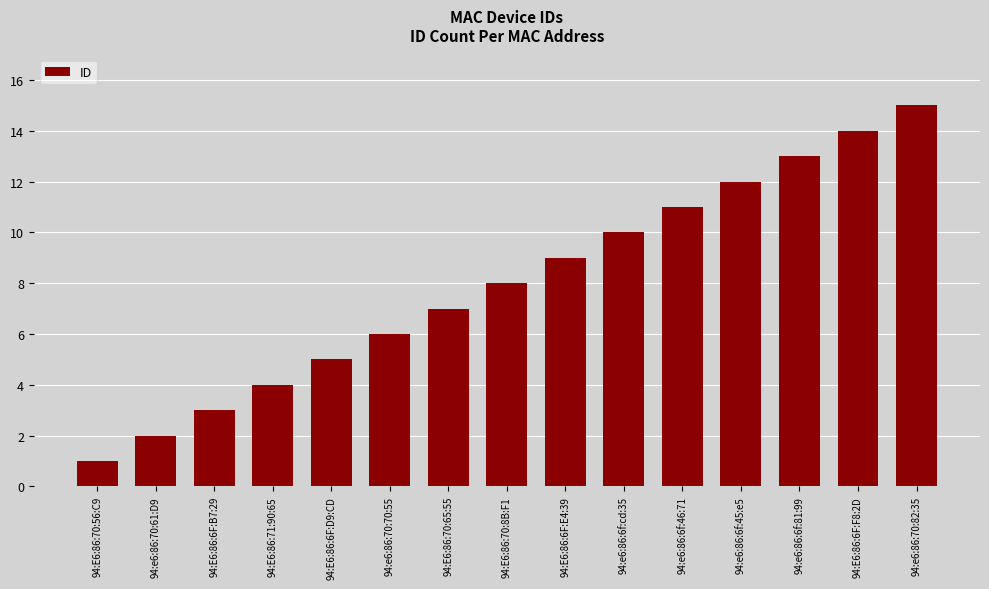

What is the label of the 2nd bar from the left?

94:e6:86:70:61:D9